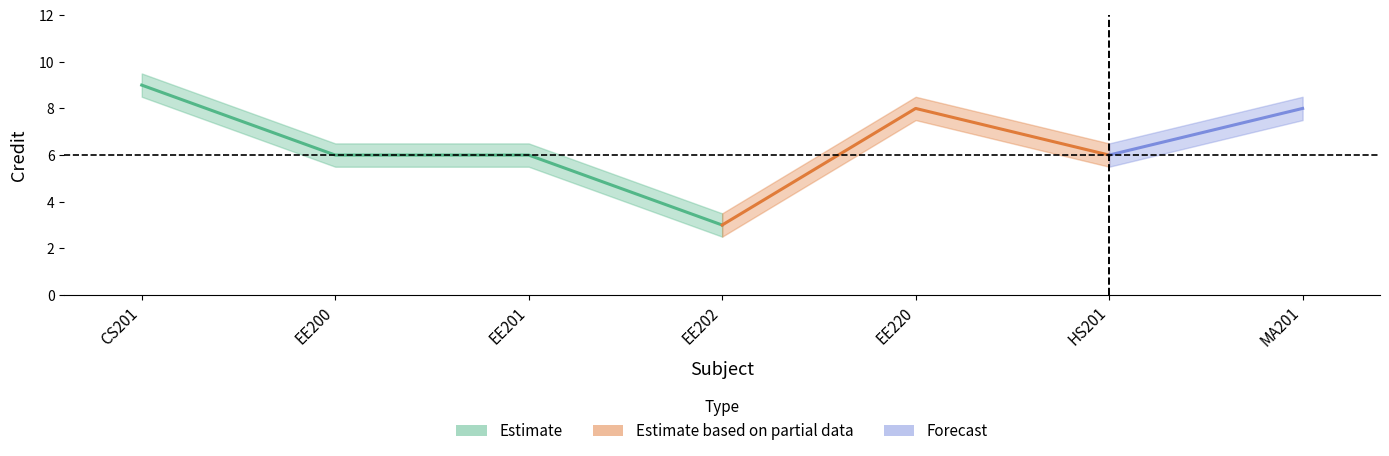

True or false: Credit_mid and Credit_low cross at least once.

False